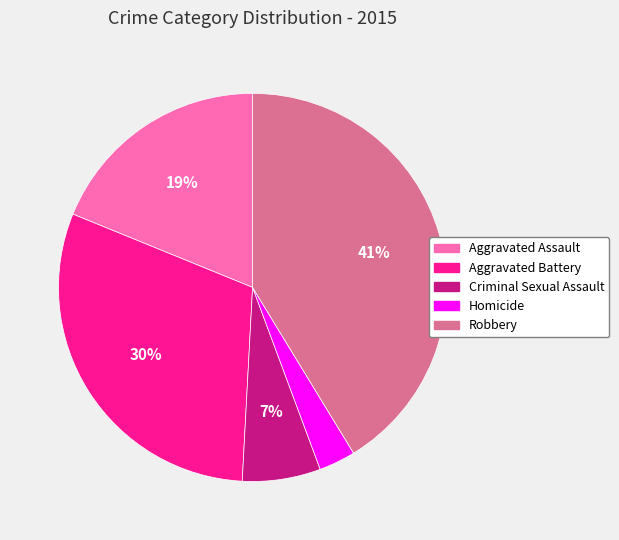

Count the number of slices in the pie.

5